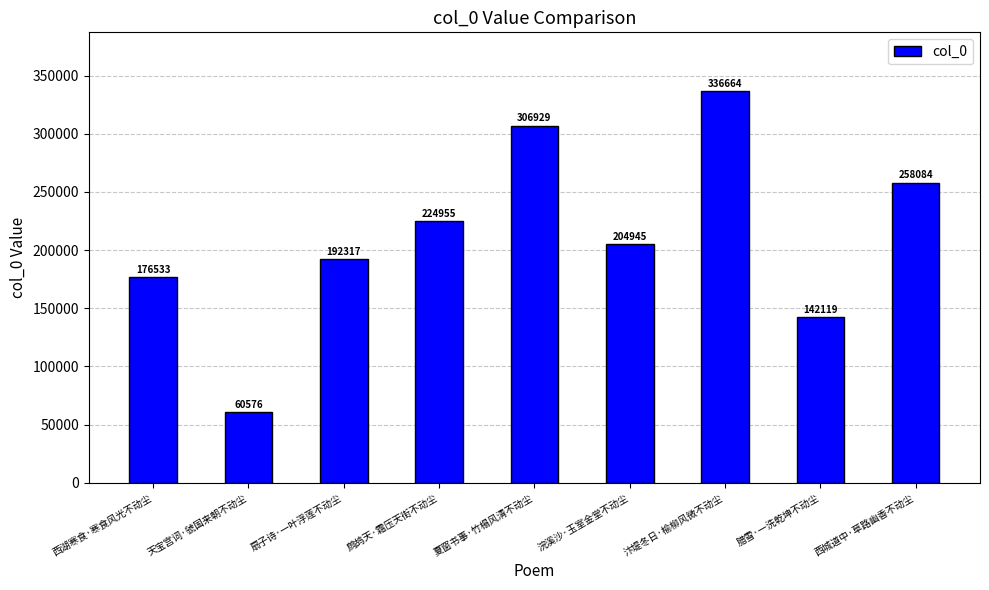

What is the value of the 4th bar from the left?

224955